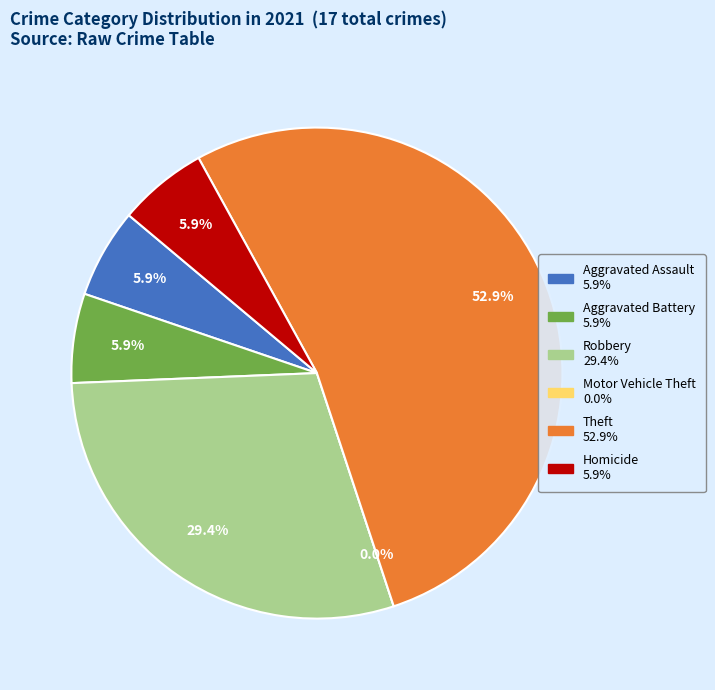

What is the smallest slice in the pie chart?

Motor Vehicle Theft